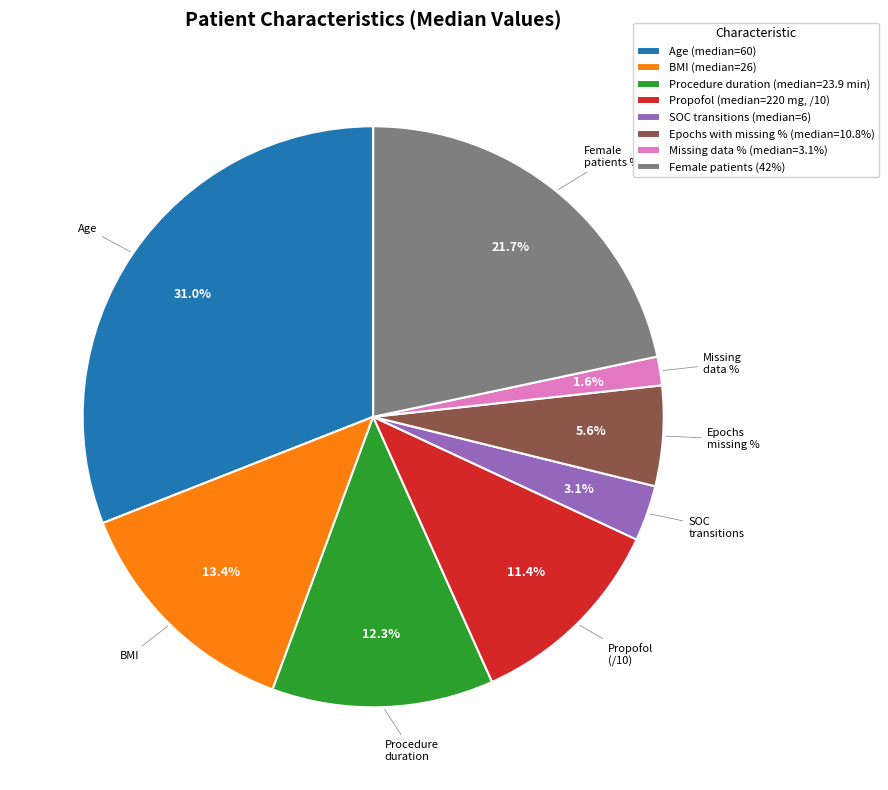

Count the number of slices in the pie.

8